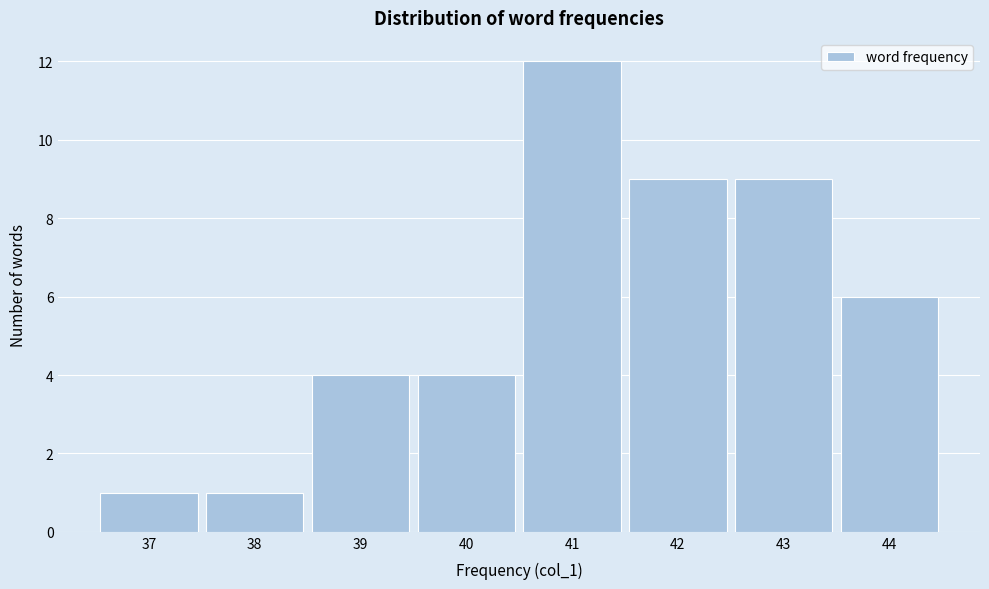

Reading left to right, transcribe this chart: for each bar, give the range it covers on the x-axis and its height. The values are not printed on the chart, so give them approximately, as read against the axis.

36.5 to 37.5: 1
37.5 to 38.5: 1
38.5 to 39.5: 4
39.5 to 40.5: 4
40.5 to 41.5: 12
41.5 to 42.5: 9
42.5 to 43.5: 9
43.5 to 44.5: 6